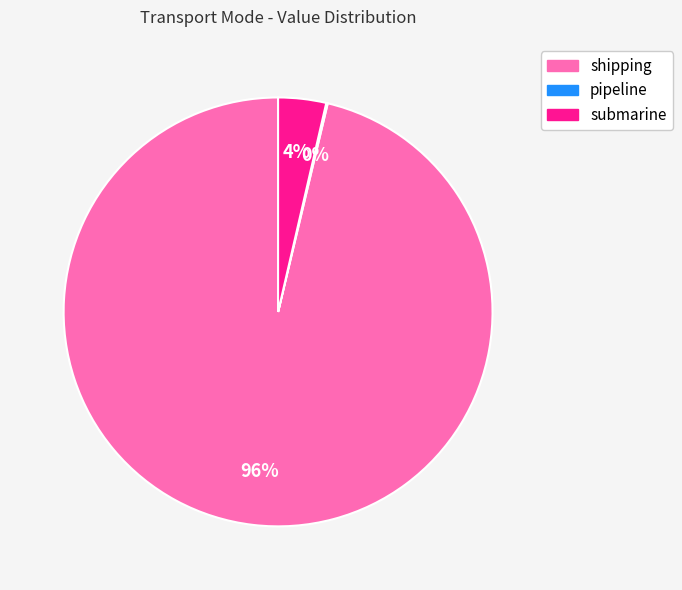

To the nearest percent, what is the difference between the largest and smallest slice percentages?

96%